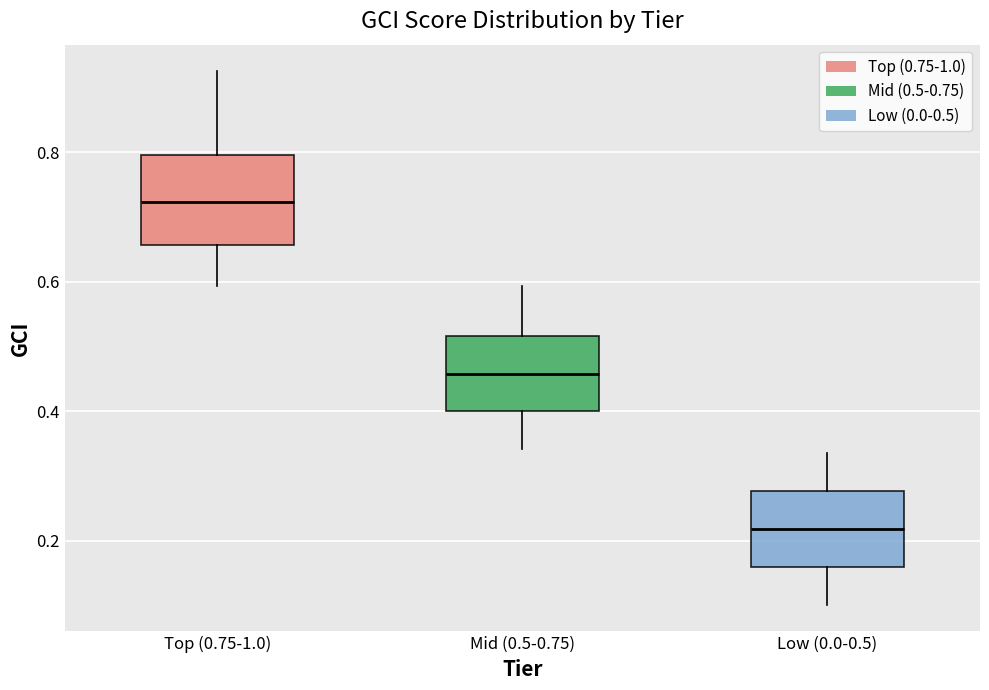

Reading left to right, transcribe this box plot: for each box, give where its median line is, the range the box spans, and where its two whiskers end, as read against the y-axis. The values are not printed on the chart, so give them approximately, as read against the axis.

Top (0.75-1.0): median 0.72, box 0.66 to 0.80, whiskers 0.60 to 0.92
Mid (0.5-0.75): median 0.46, box 0.40 to 0.52, whiskers 0.34 to 0.60
Low (0.0-0.5): median 0.22, box 0.16 to 0.28, whiskers 0.10 to 0.34